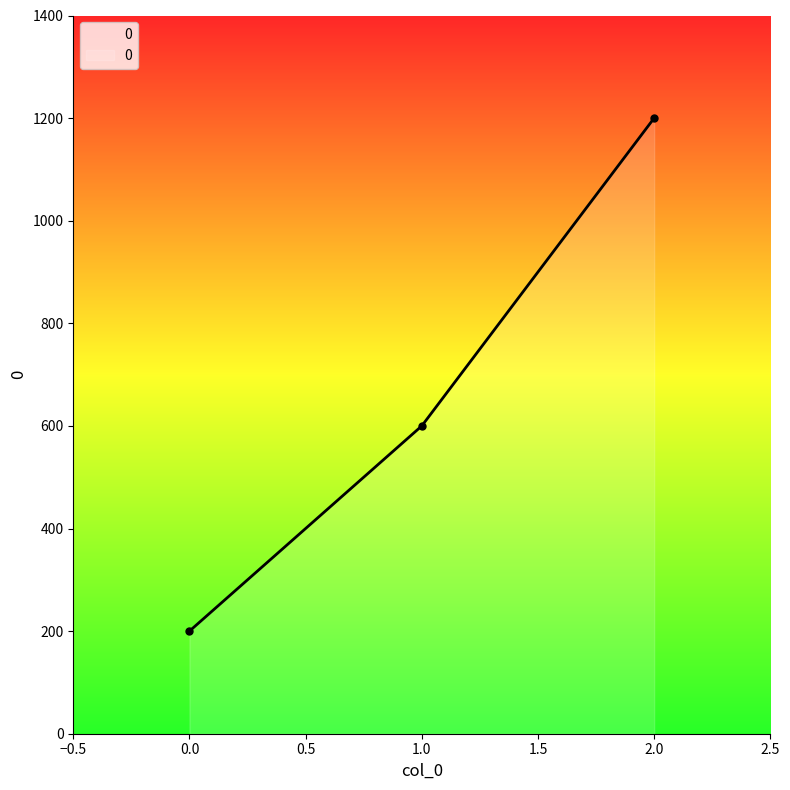

The value at 0.0 is 200. True or false?

True